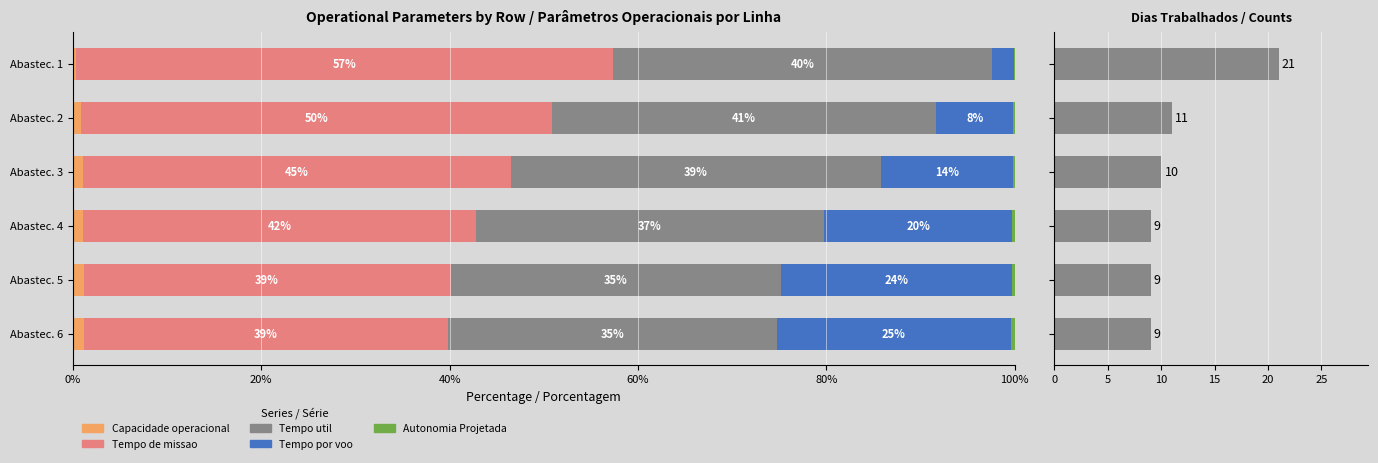

Are the bars horizontal?

Yes